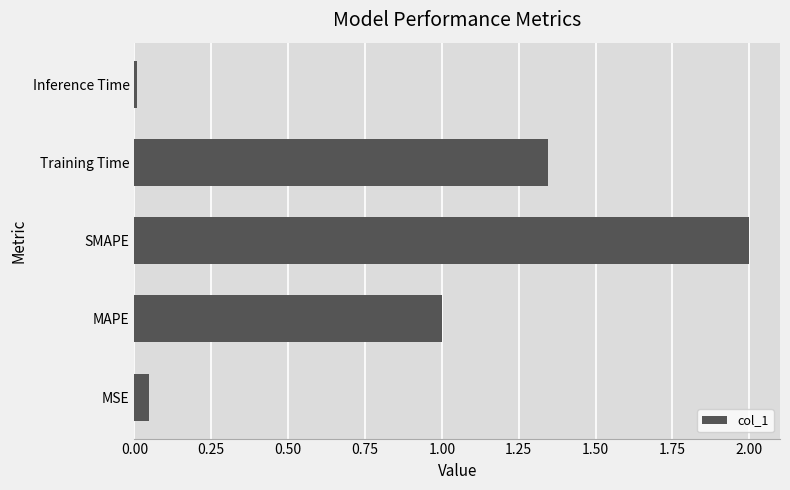

What is the maximum value shown in the chart?

2.0